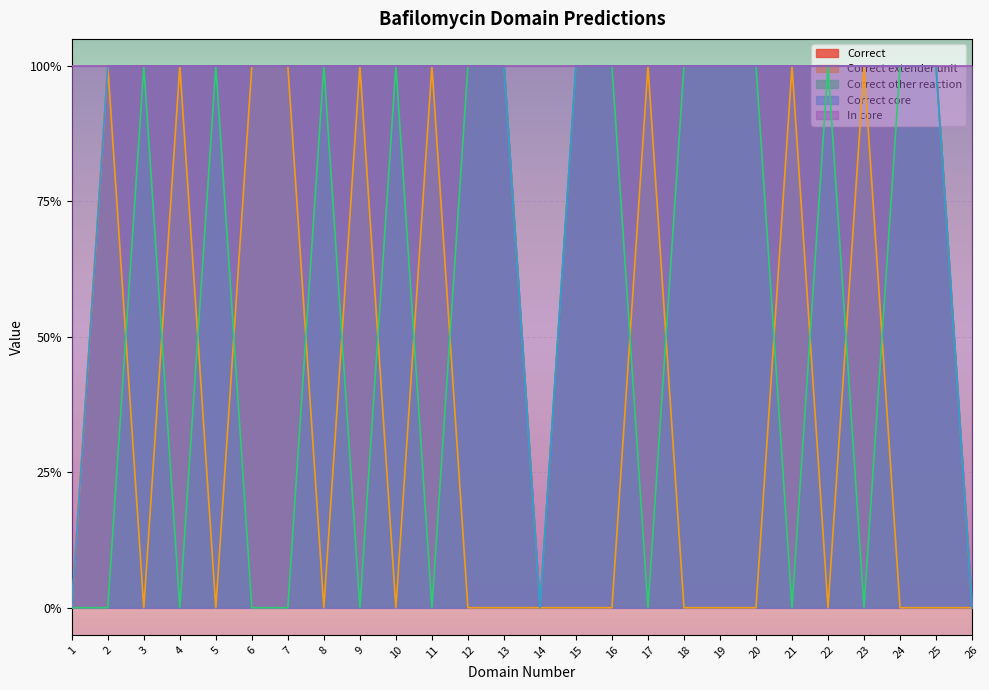

How many interior local peaks does the Correct other reaction series have?

5